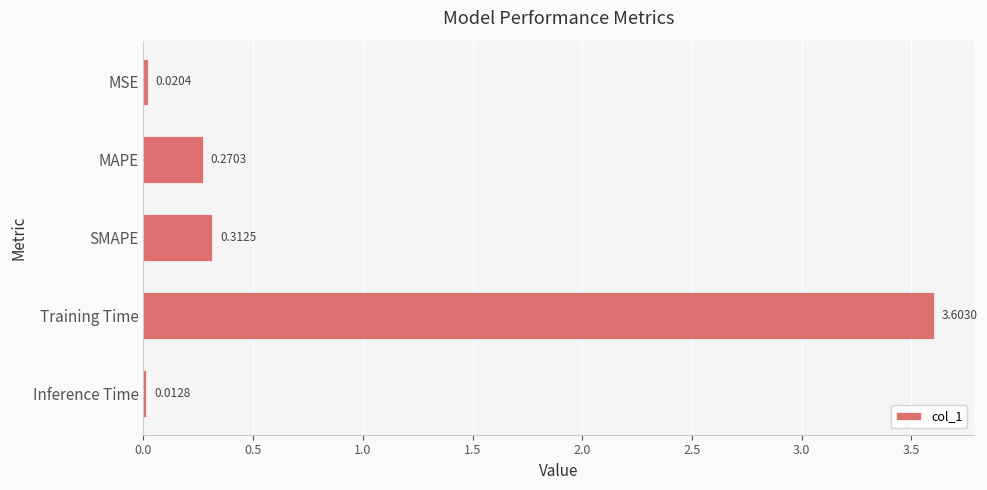

What is the label of the 5th bar from the bottom?

MSE